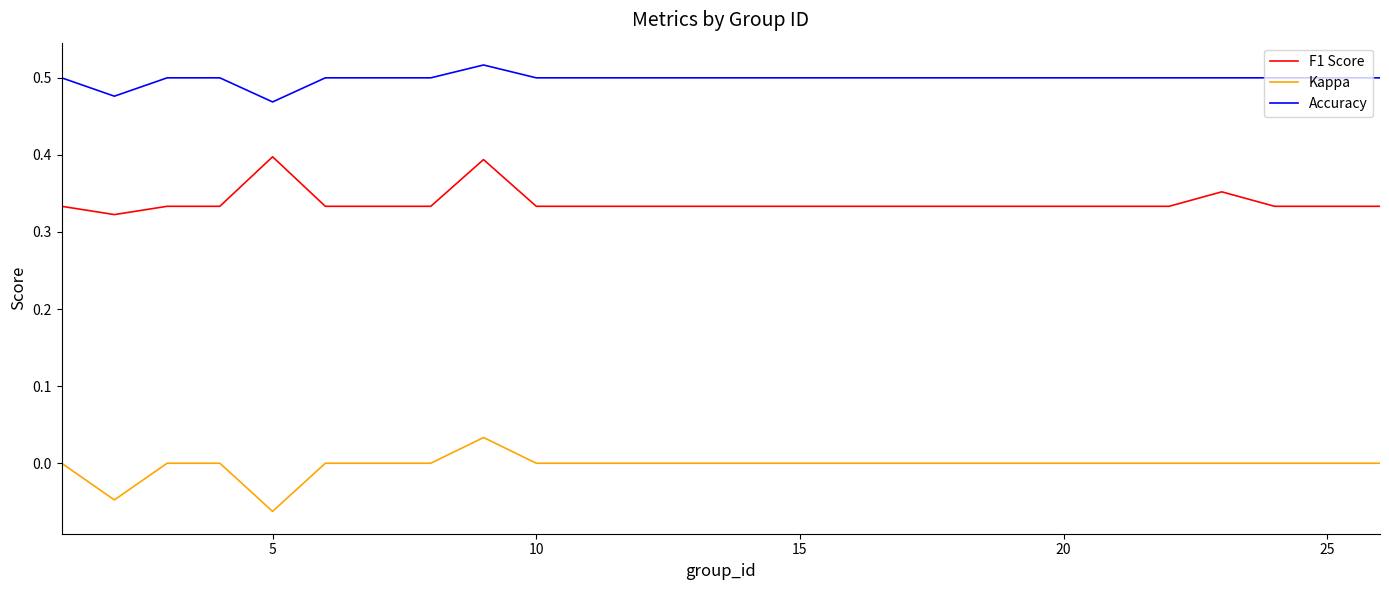

Which series has the largest total across all categories?

Accuracy